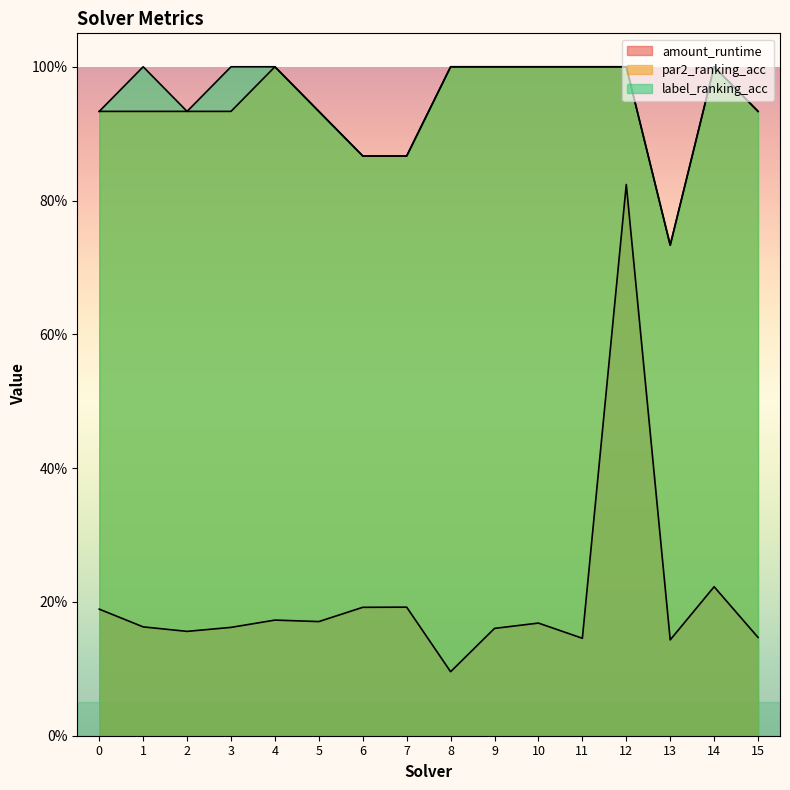

Is it true that amount_runtime equals 0.2 at 10?

False